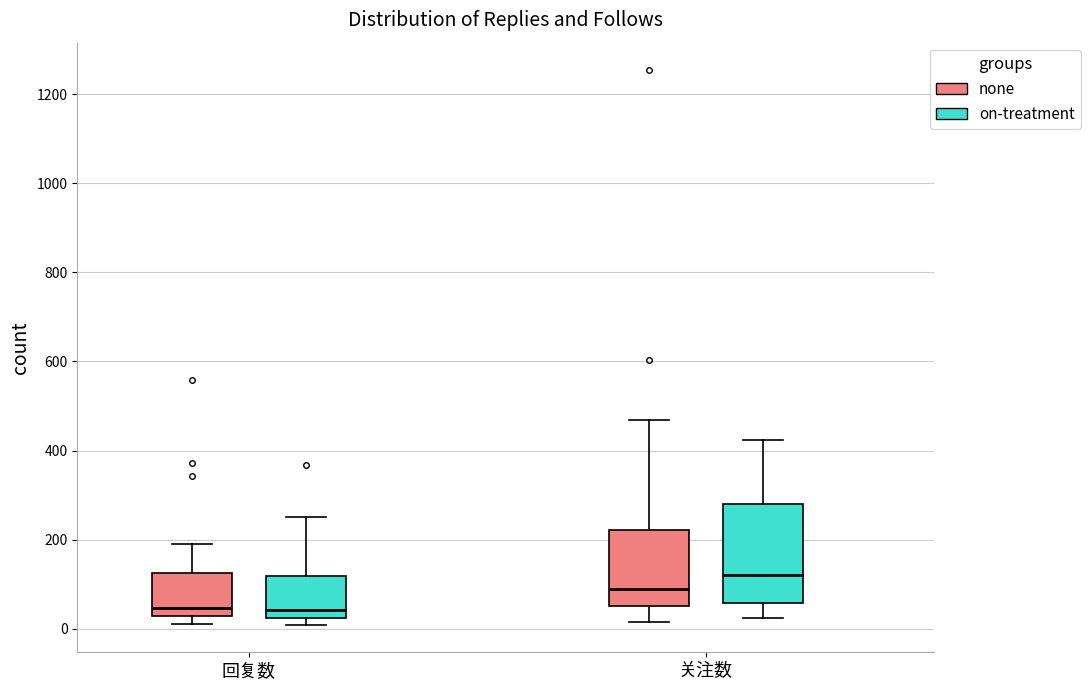

Reading left to right, transcribe this box plot: for each box, give where its median line is, the range the box spans, and where its two whiskers end, as read against the y-axis. The values are not printed on the chart, so give them approximately, as read against the axis.

回复数 (none): median 40, box 20 to 120, whiskers 20 (just below the box's lower edge) to 200
回复数 (on-treatment): median 40, box 20 to 120, whiskers 0 to 260
关注数 (none): median 100, box 60 to 220, whiskers 20 to 460
关注数 (on-treatment): median 120, box 60 to 280, whiskers 20 to 420